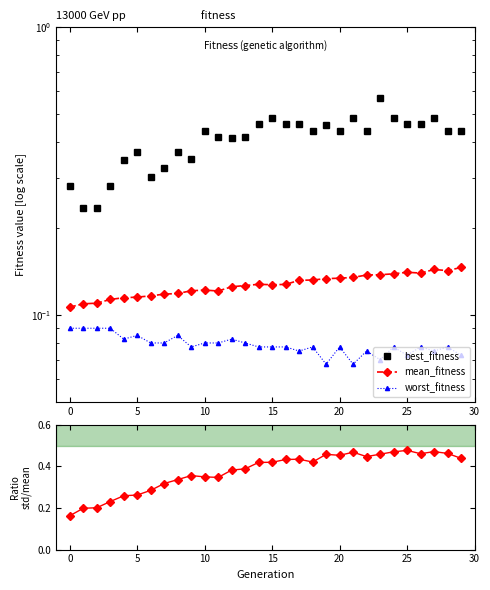

At which category is the sum across all series the highest?

23